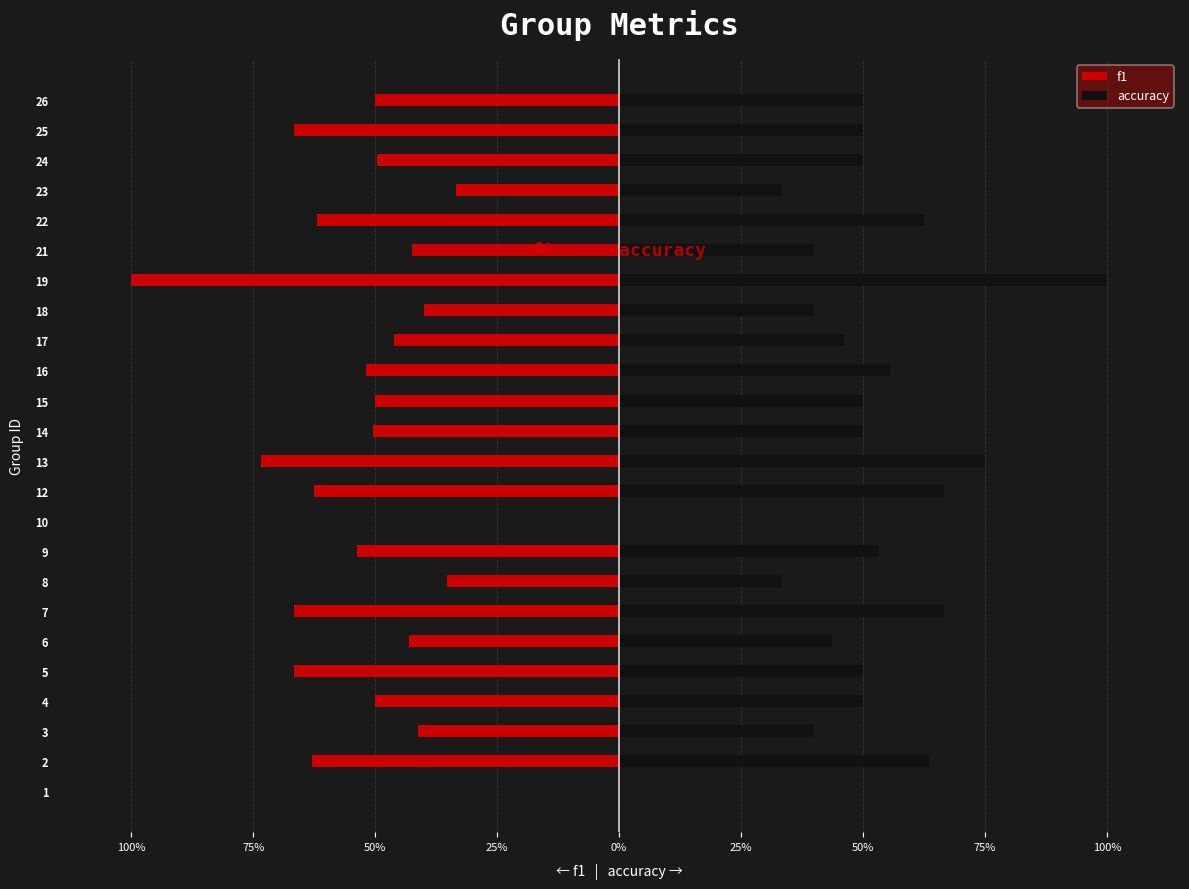

Reading right to left, list all the values displayed in this chart.

f1: -0.5	-0.7	-0.5	-0.3	-0.6	-0.4	-1.0	-0.4	-0.5	-0.5	-0.5	-0.5	-0.7	-0.6	0.0	-0.5	-0.4	-0.7	-0.4	-0.7	-0.5	-0.4	-0.6	0.0
accuracy: 0.5	0.5	0.5	0.3	0.6	0.4	1.0	0.4	0.5	0.6	0.5	0.5	0.8	0.7	0.0	0.5	0.3	0.7	0.4	0.5	0.5	0.4	0.6	0.0